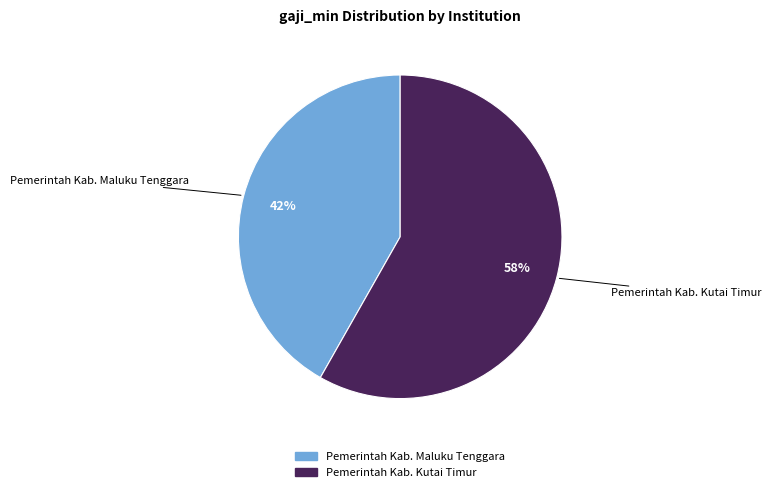

True or false: Pemerintah Kab. Maluku Tenggara accounts for 42% of the total.

True